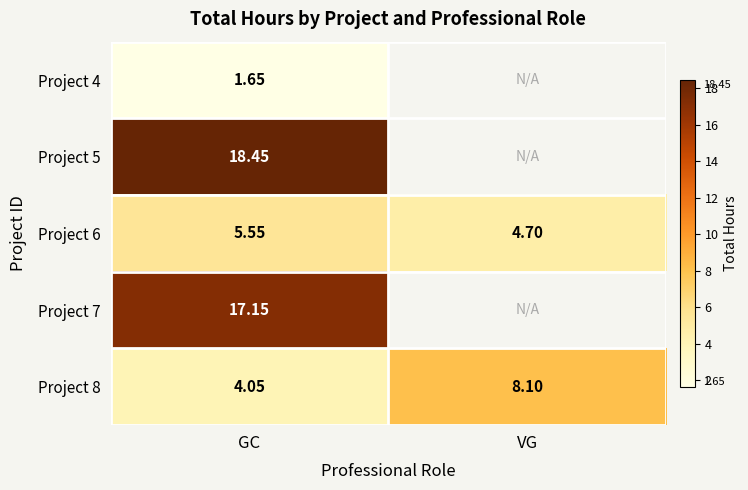

At which category does the chart reach its minimum across all series?

GC